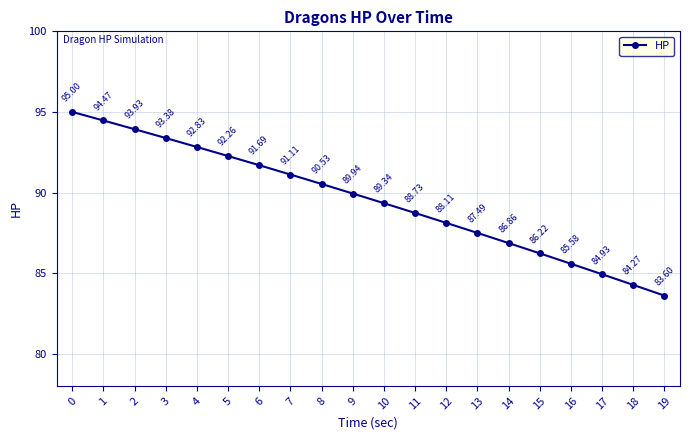

Rank the categories by value from lowest to highest.

19, 18, 17, 16, 15, 14, 13, 12, 11, 10, 9, 8, 7, 6, 5, 4, 3, 2, 1, 0